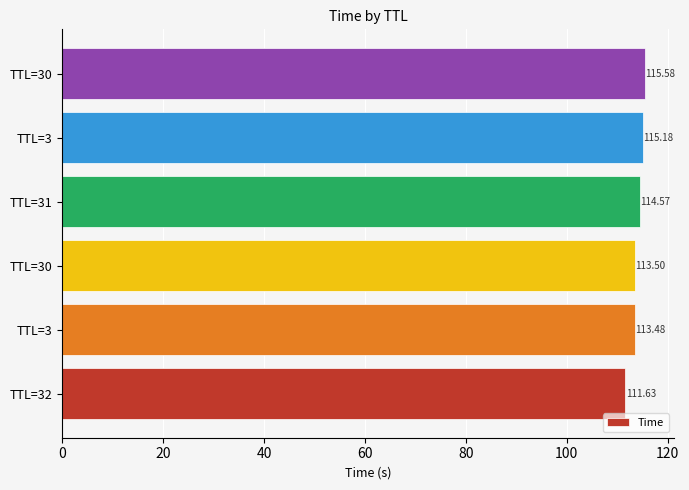

What is the greatest value displayed?

115.6